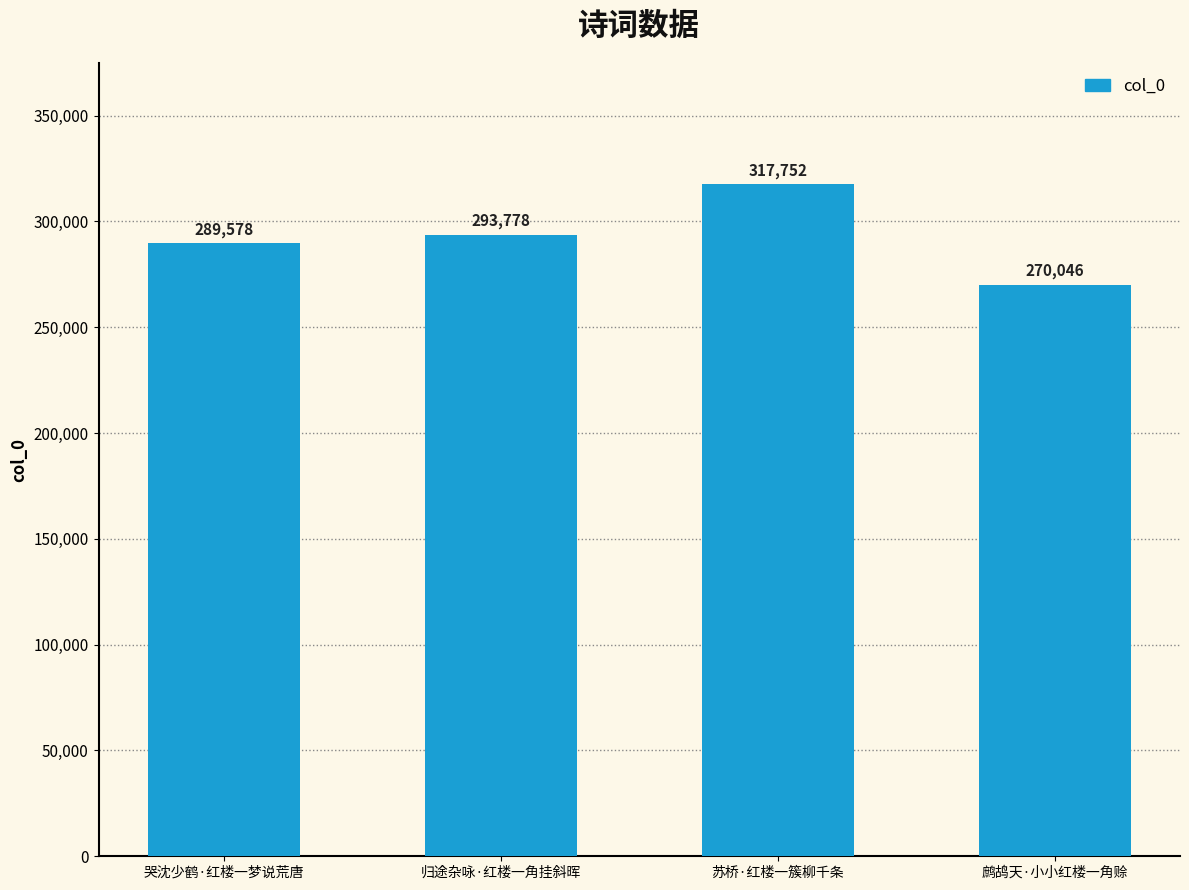

What is the change in value from 哭沈少鹤·红楼一梦说荒唐 to 归途杂咏·红楼一角挂斜晖?

+4200